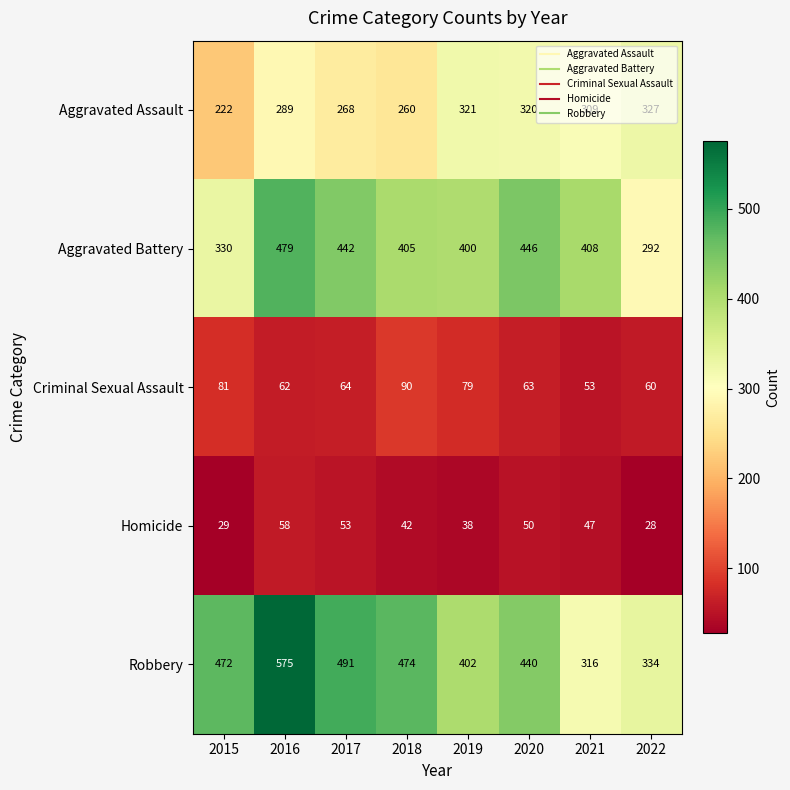

What is the difference between the highest and lowest values at 2015?

443